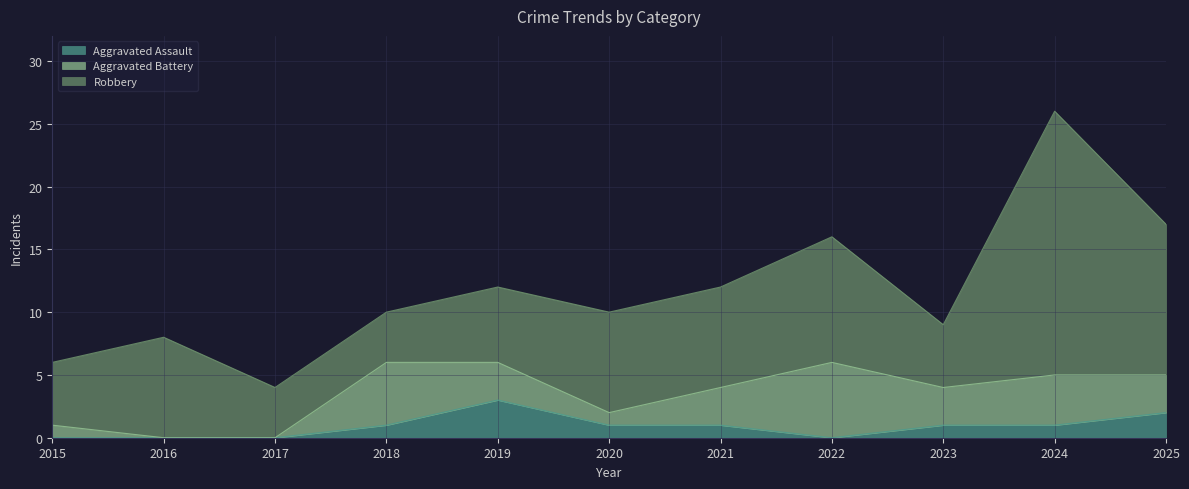

What is the value of the Aggravated Assault point at the 9th from the left?

1